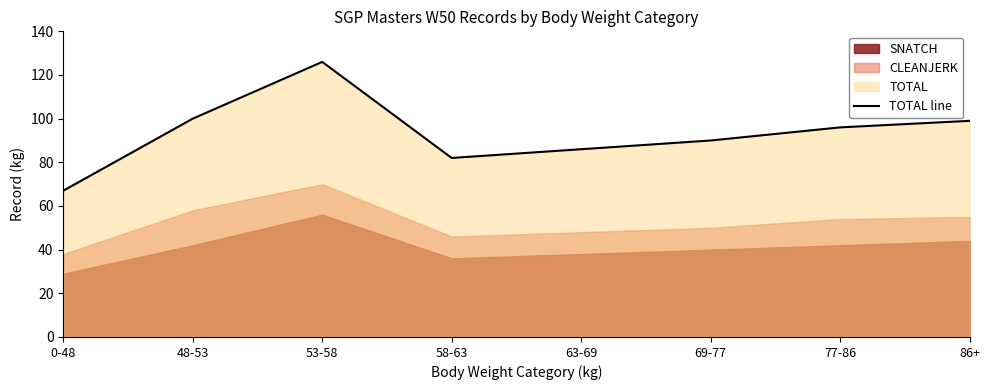

What is the difference between the values at 69-77 and 48-53?

10